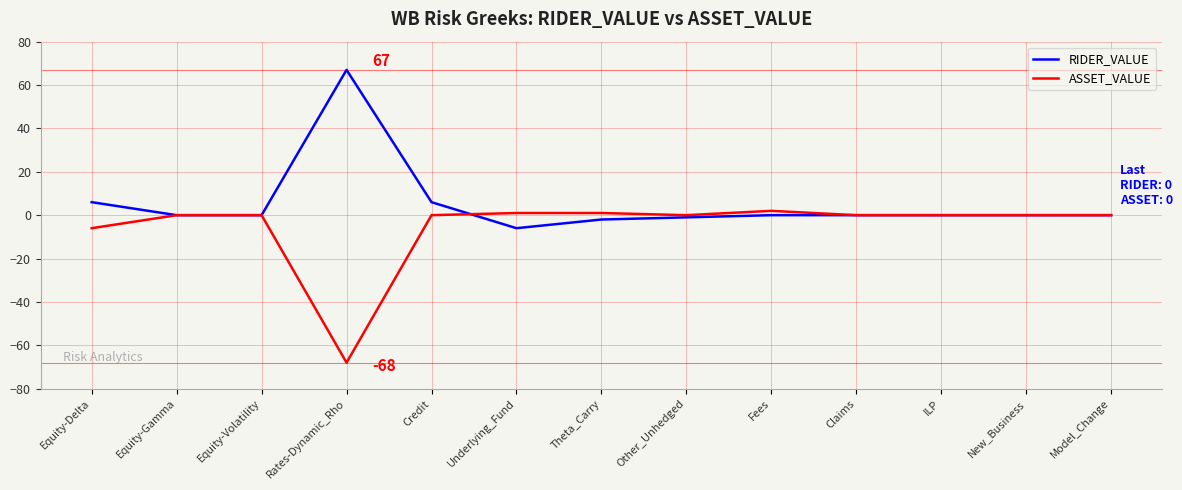

True or false: RIDER_VALUE has a value of 0 at Fees.

True